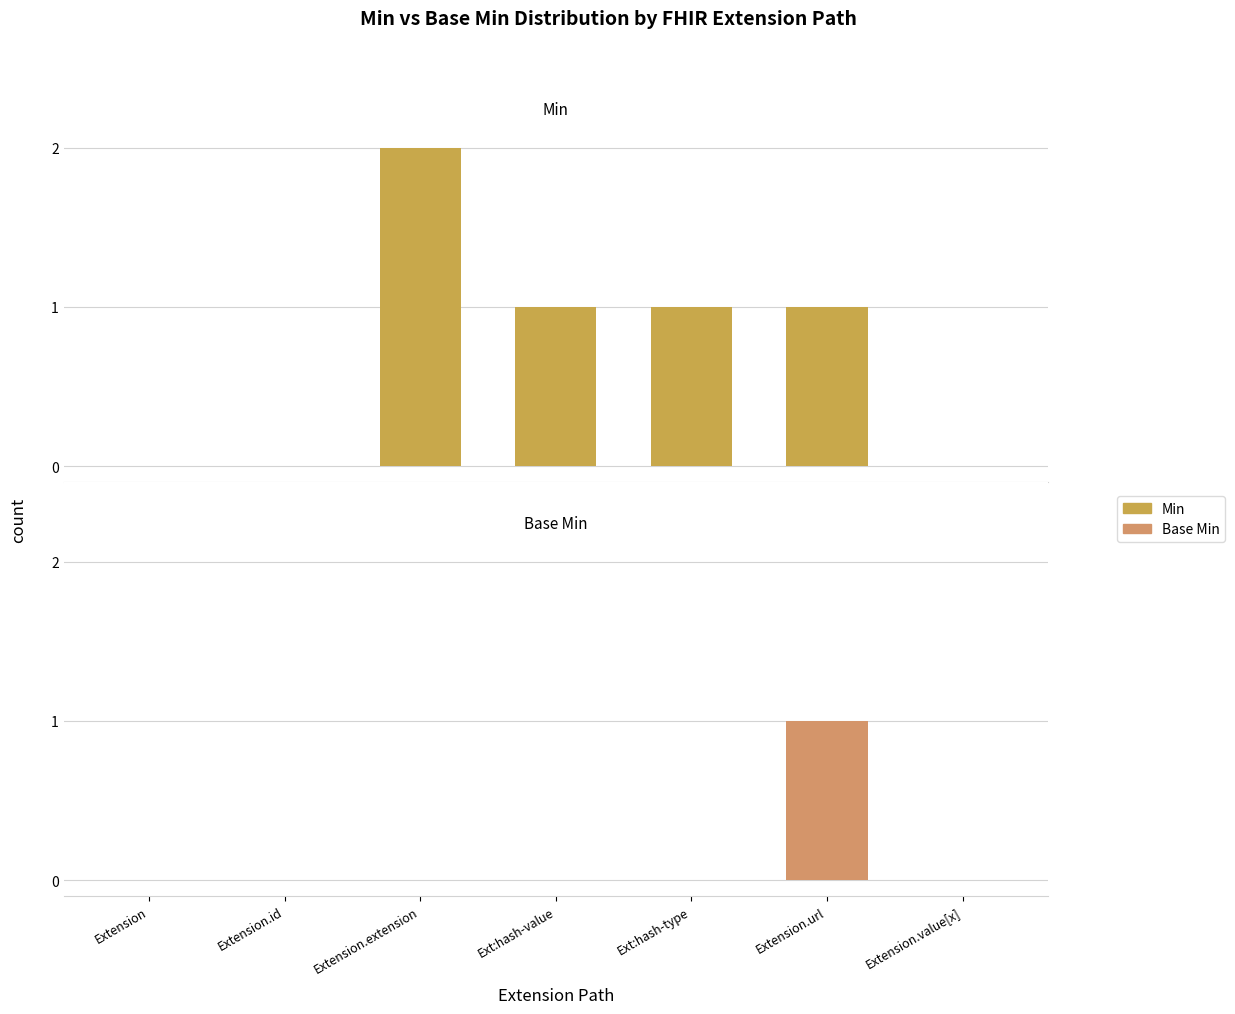

What is the sum of the Min values at Extension.id and Ext:hash-value?

1